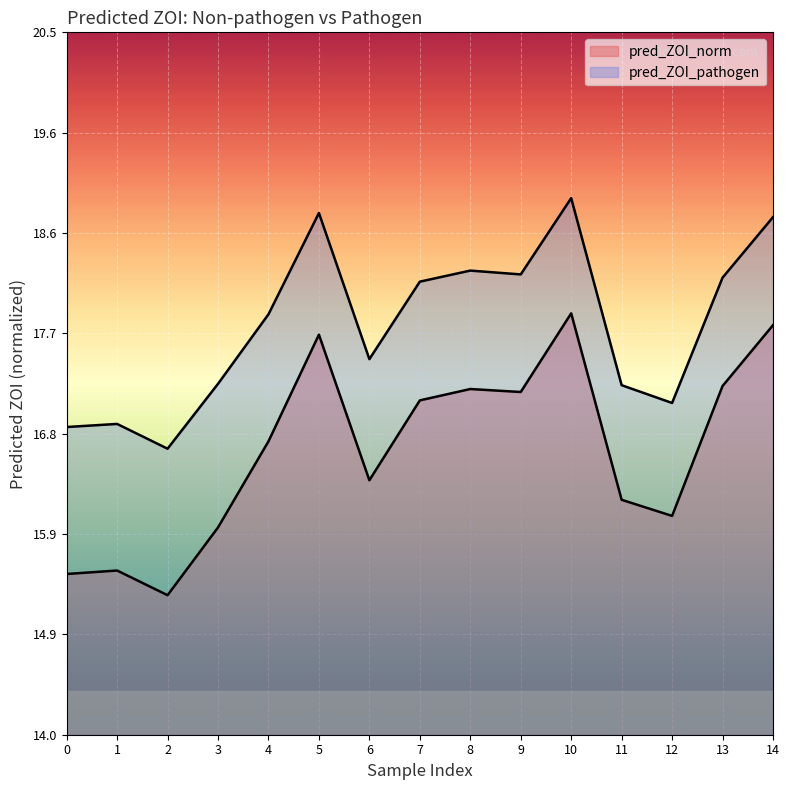

True or false: pred_ZOI_norm and pred_ZOI_pathogen intersect in this chart.

False